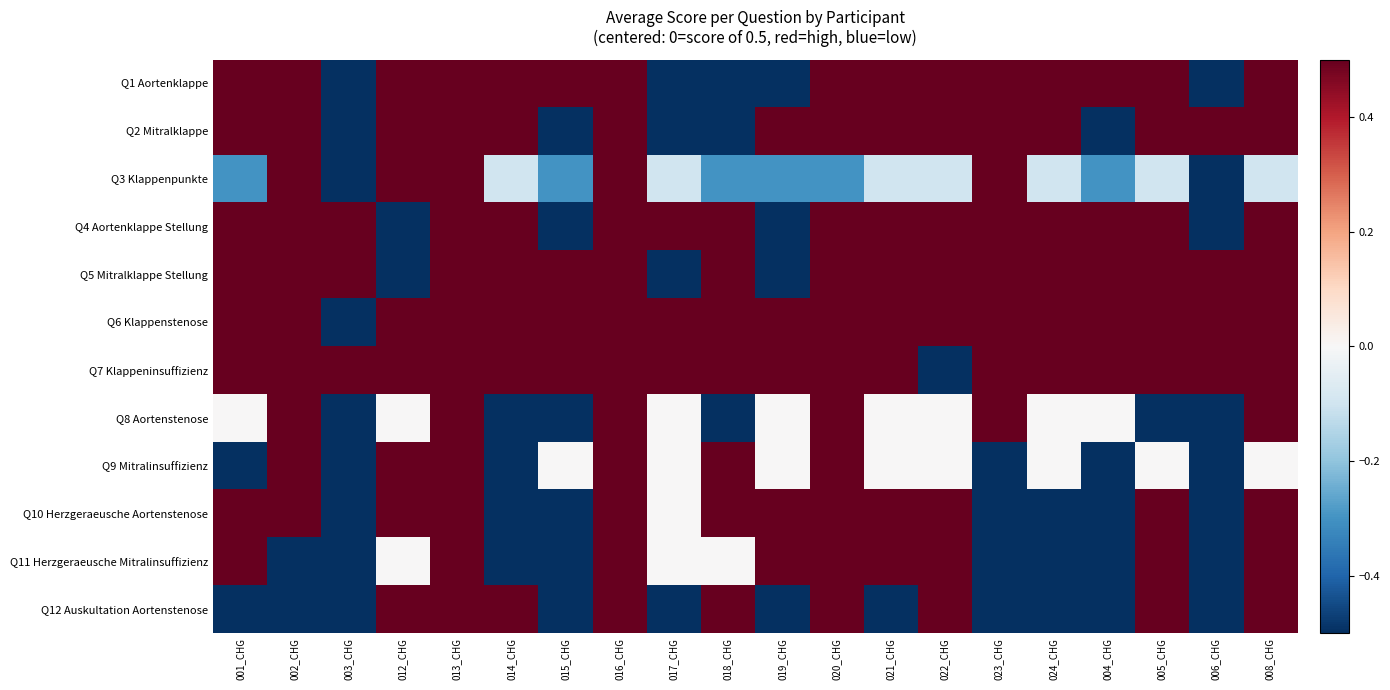

At how many categories does at least one series exceed 0?

20